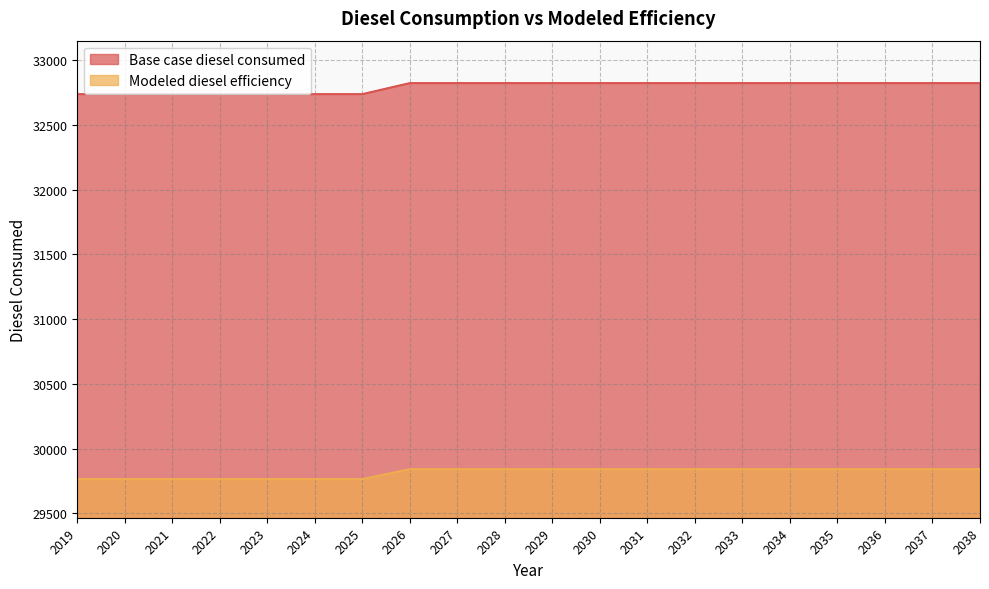

True or false: Modeled diesel efficiency has more than 1 points higher than both neighbors.

False